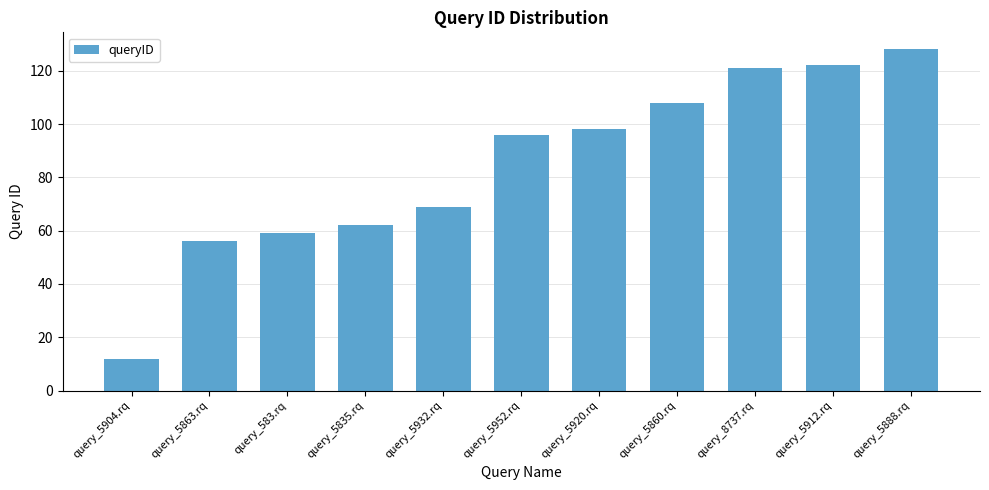

Is it true that the value at query_5904.rq is 12?

True